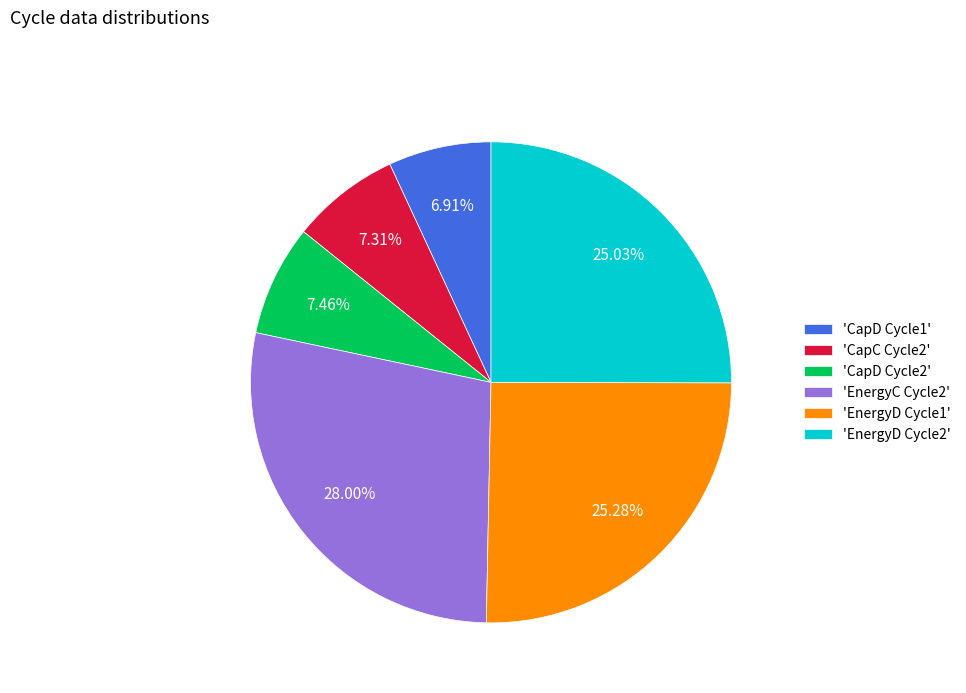

Do 'CapC Cycle2' and 'CapD Cycle1' together represent more than half of the pie?

No